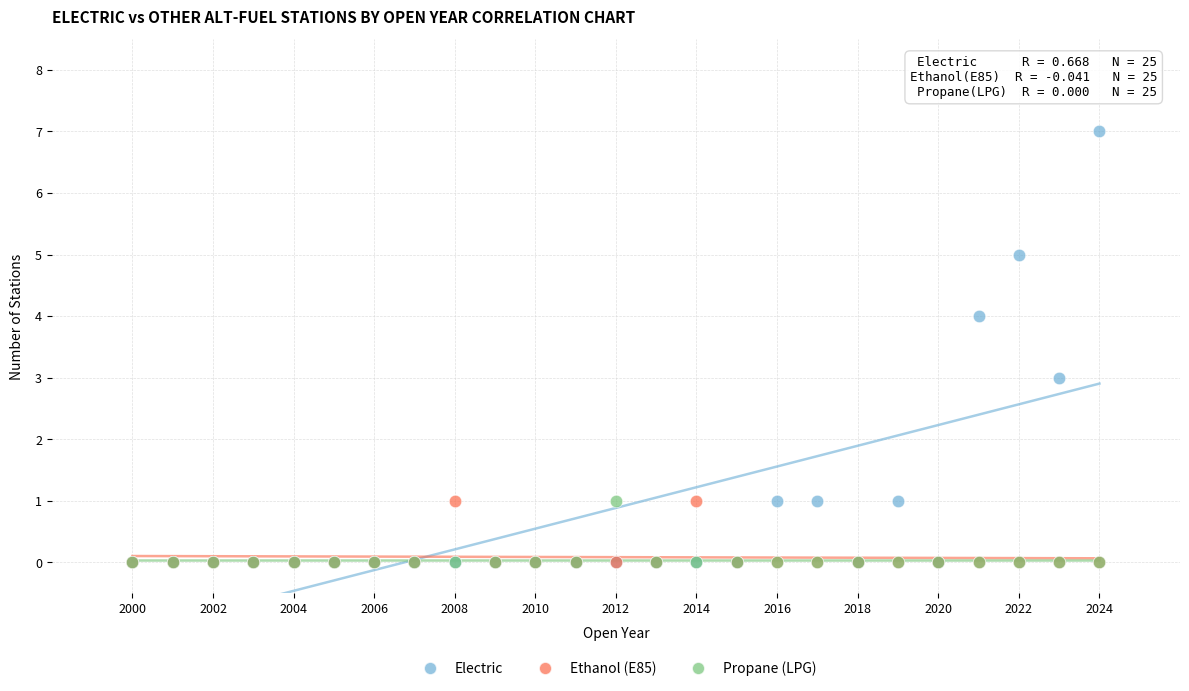

What are all the series names shown in the legend?

Electric, Ethanol (E85), Propane (LPG)